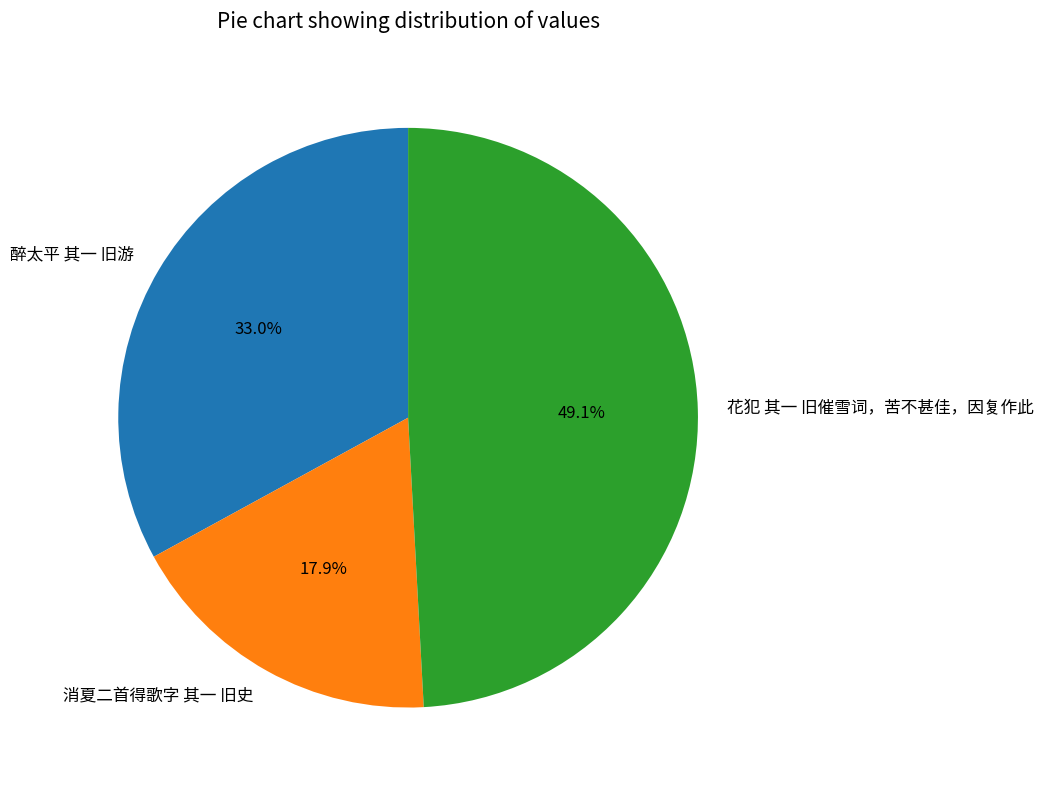

True or false: 醉太平 其一 旧游 accounts for 22% of the total.

False